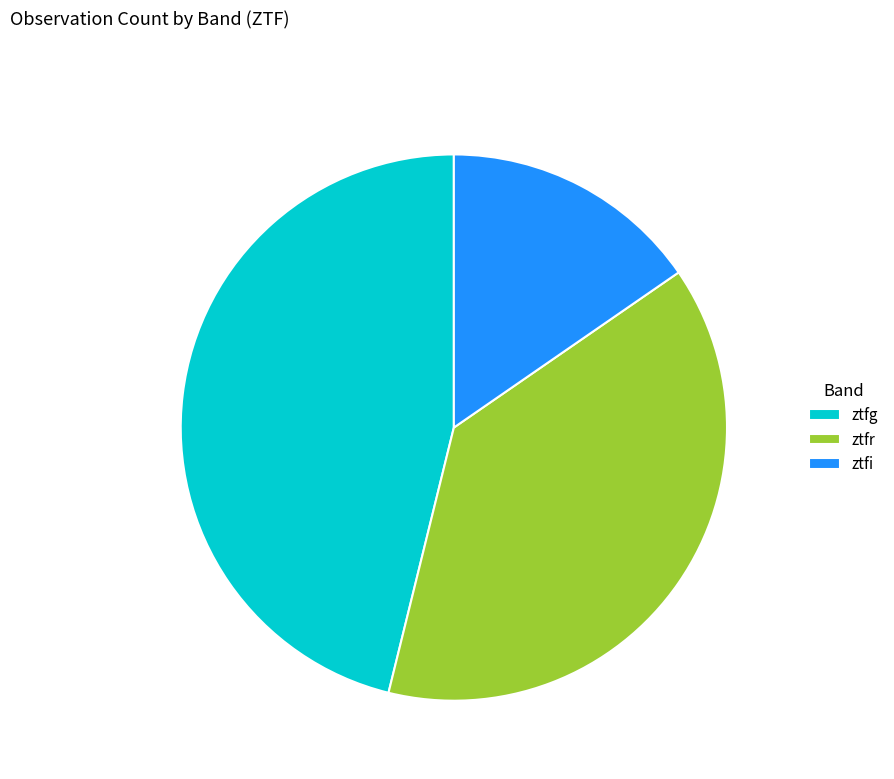

Which has a higher value, ztfg or ztfi?

ztfg